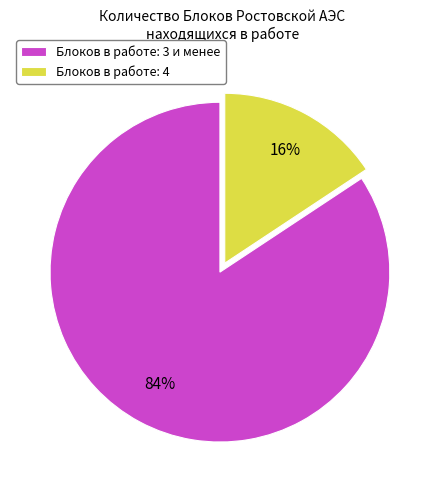

Which category has the smallest portion of the pie?

Блоков в работе: 4